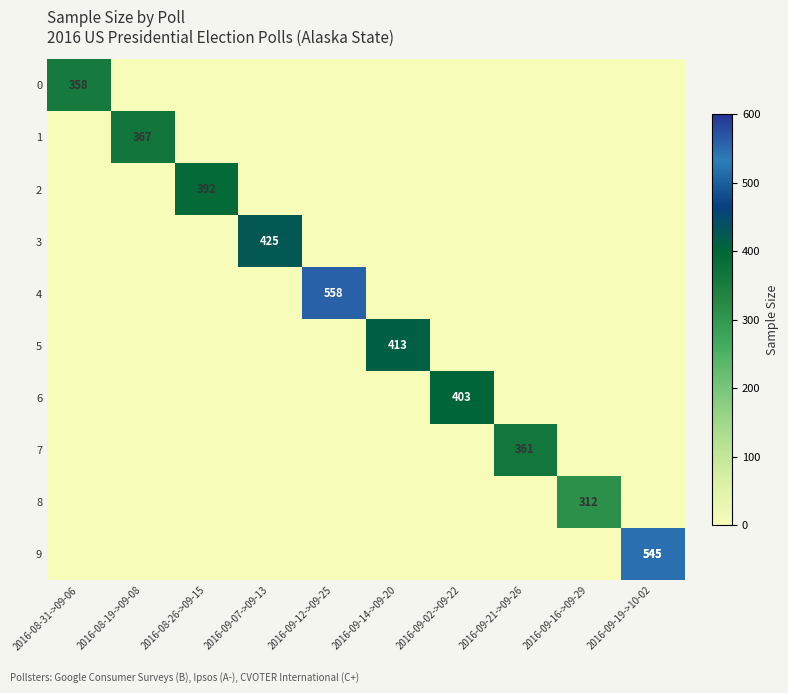

What is the average value of the 8 series?

31